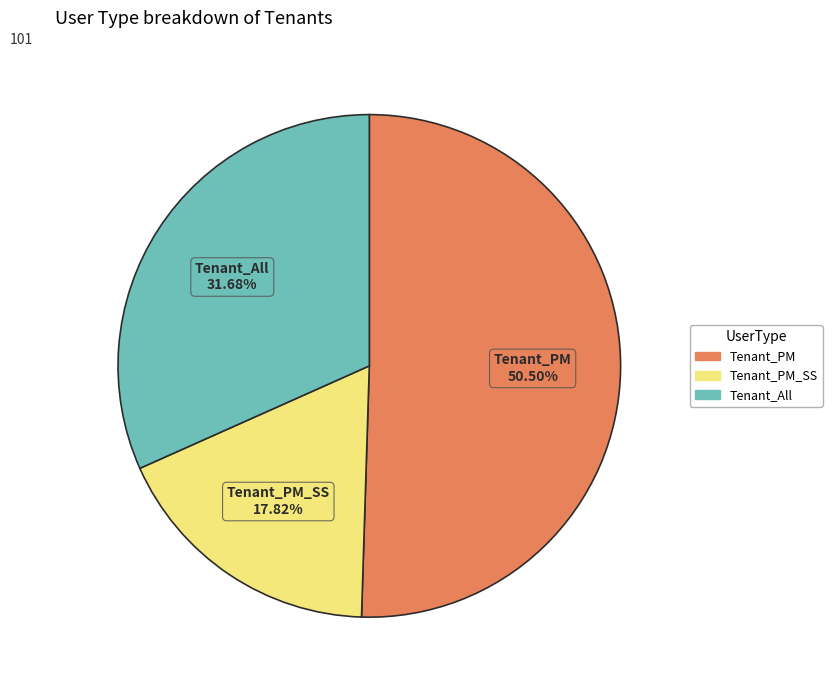

Is there any slice that represents more than half of the pie?

Yes